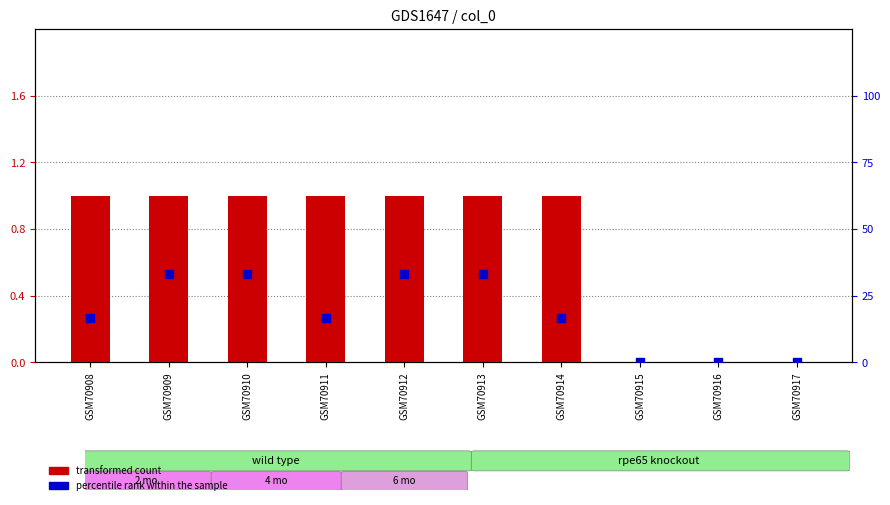

Which series has the largest total across all categories?

percentile rank within the sample